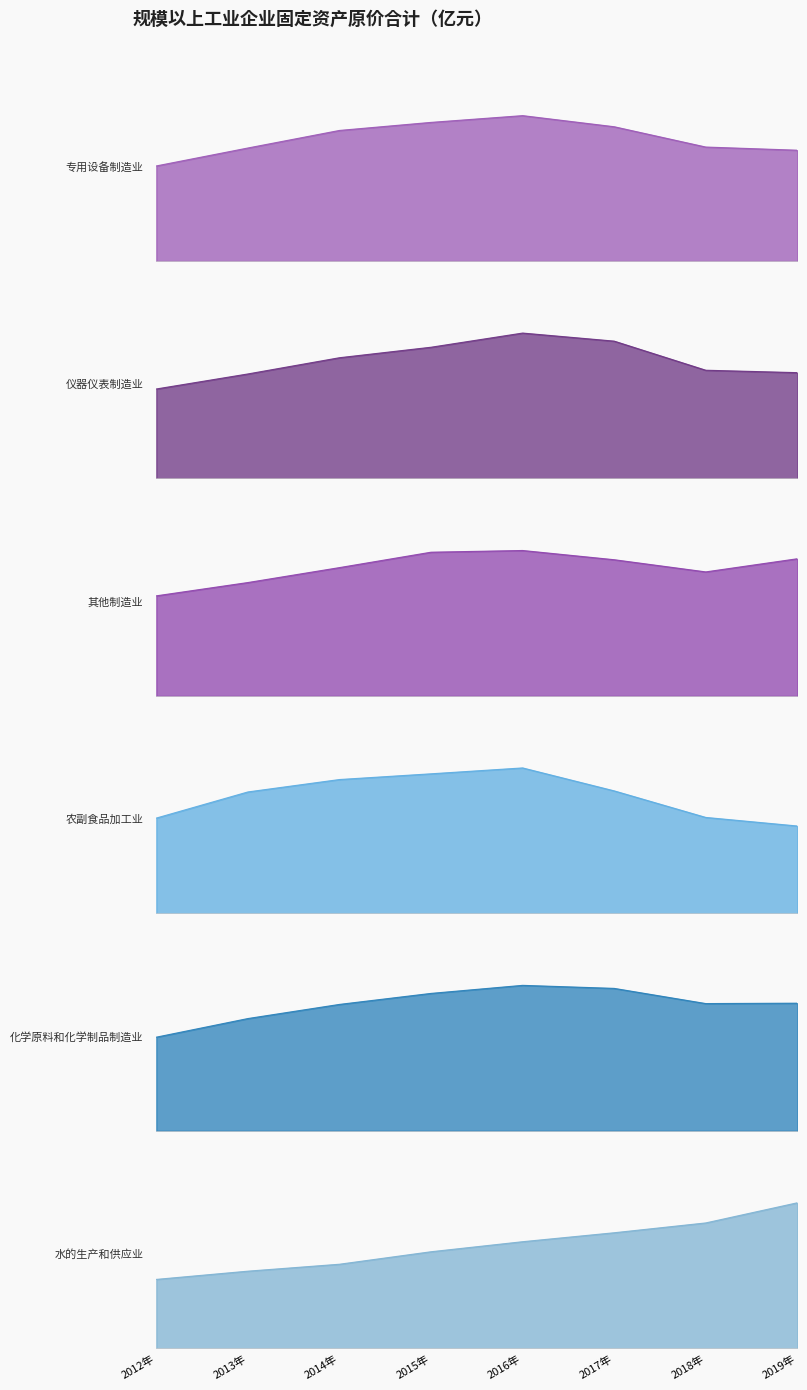

True or false: 仪器仪表制造业 and 农副食品加工业 intersect in this chart.

False